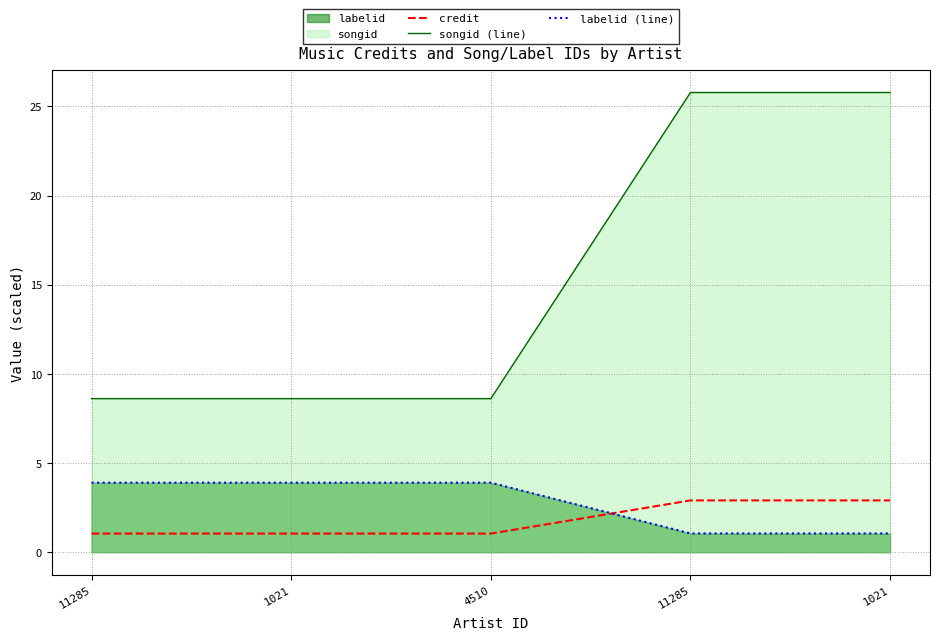

Does the chart display data point markers on the line(s)?

No